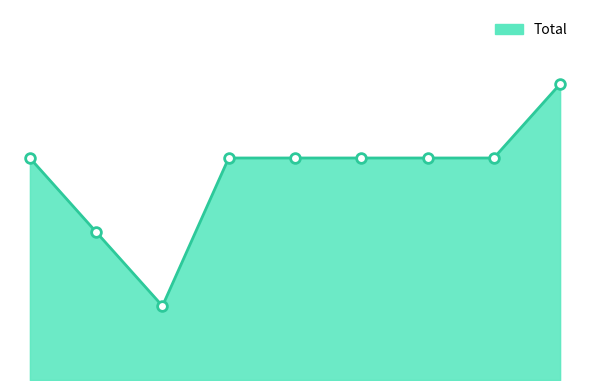

What is the maximum value shown in the chart?

4